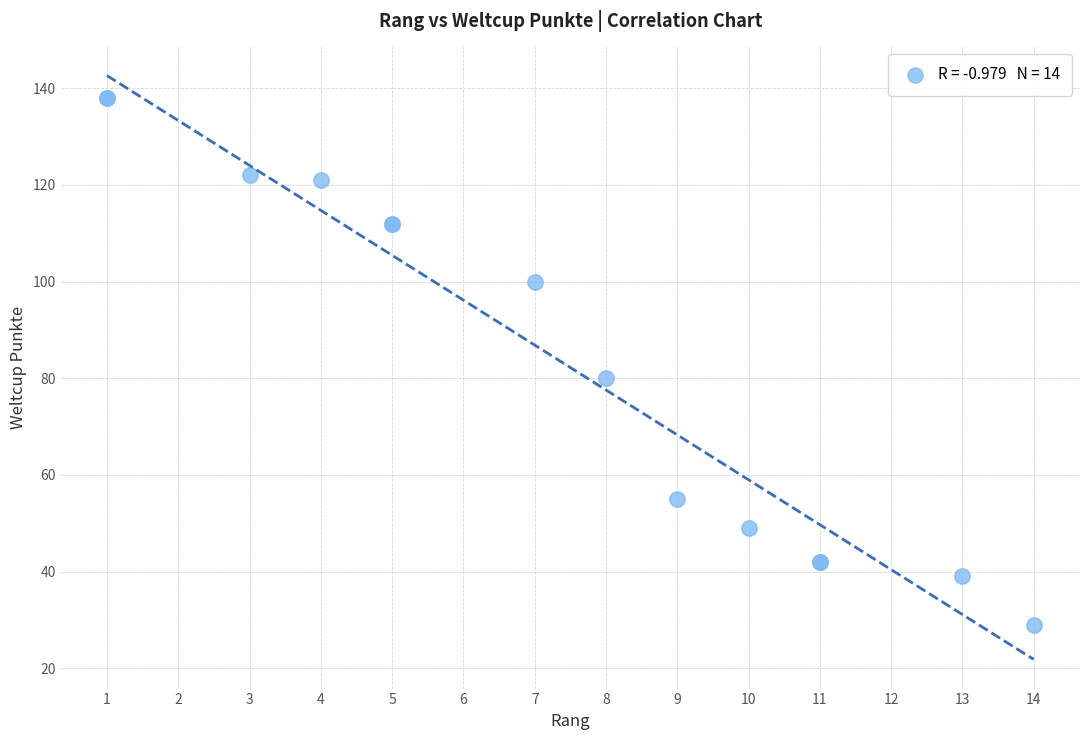

What Y value in the scatter plot is closest to 83?

80